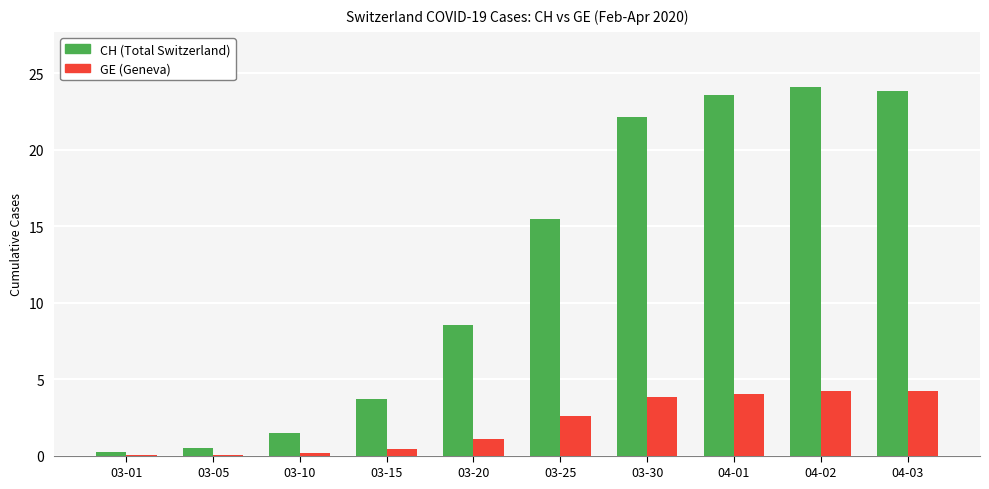

What is the total value across all series at 04-01?

27.7